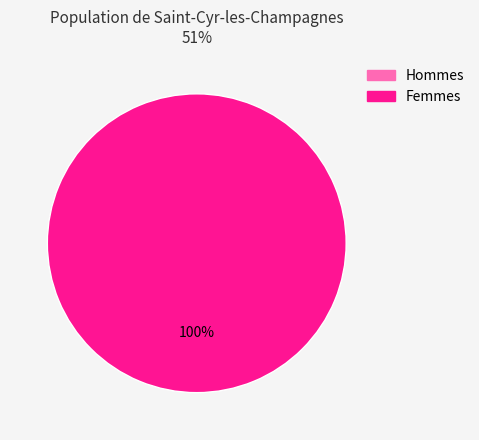

Is the sum of 1567433827 and 1567439861 greater than half?

Yes